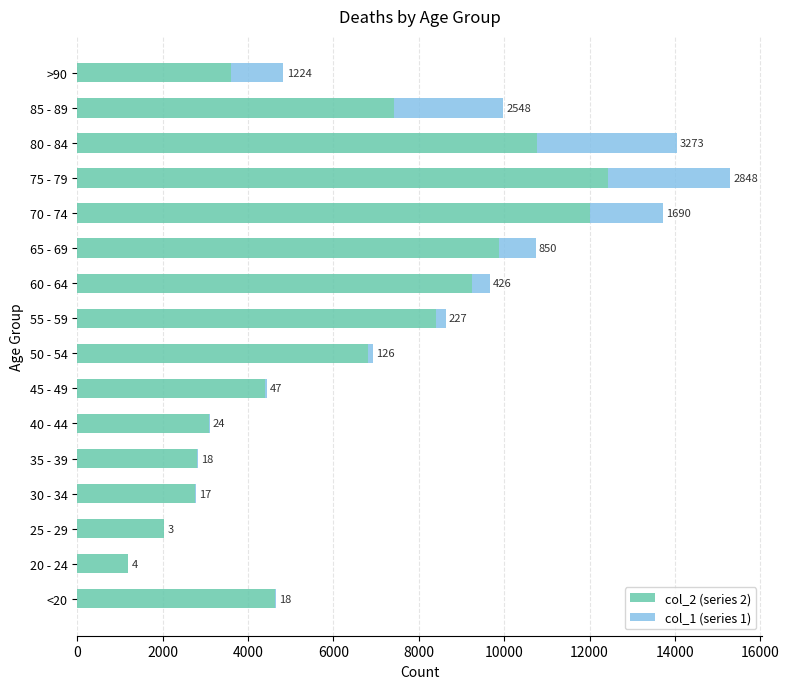

At which label is col_2 (series 2) closest to 6812?

50 - 54